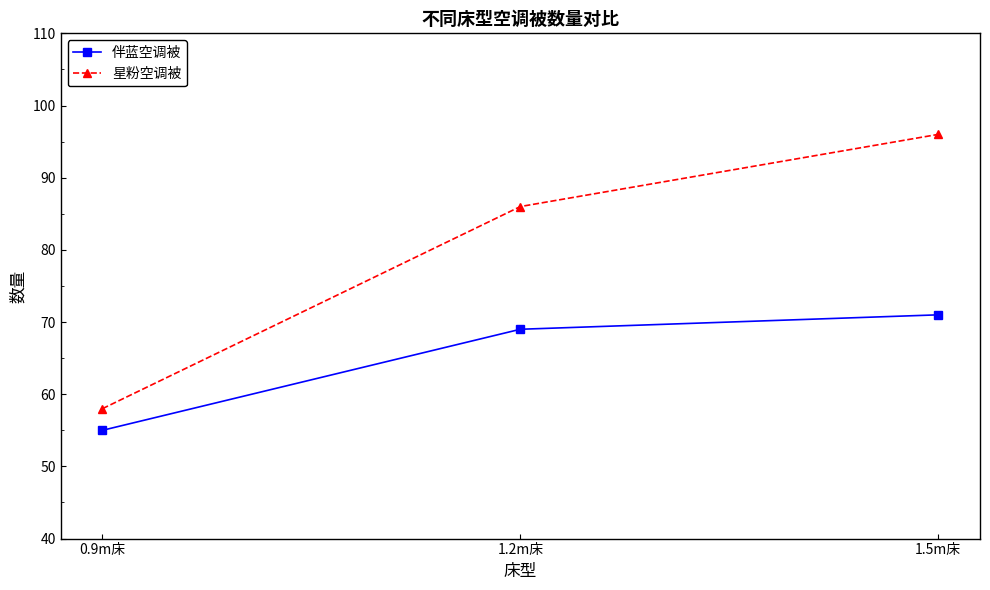

Which category has the lowest value across all series?

0.9m床